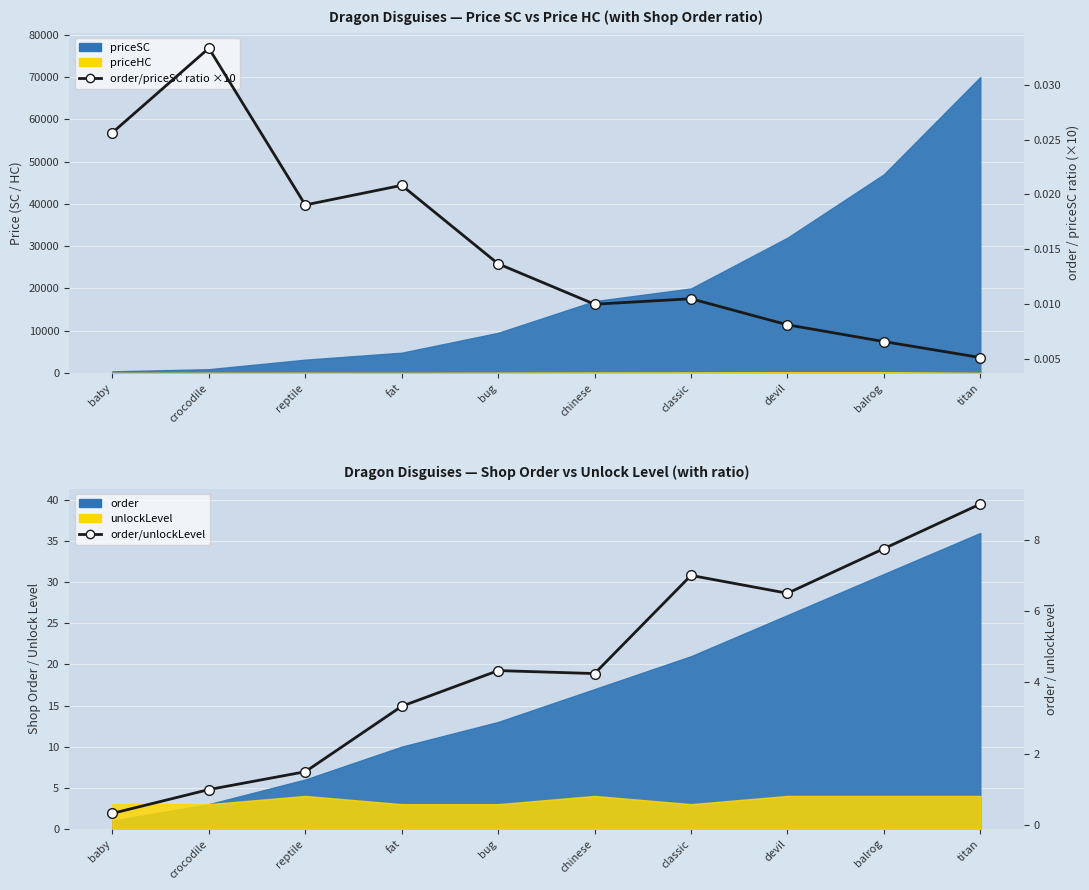

True or false: order/priceSC ratio has more than 1 interior local peaks.

True